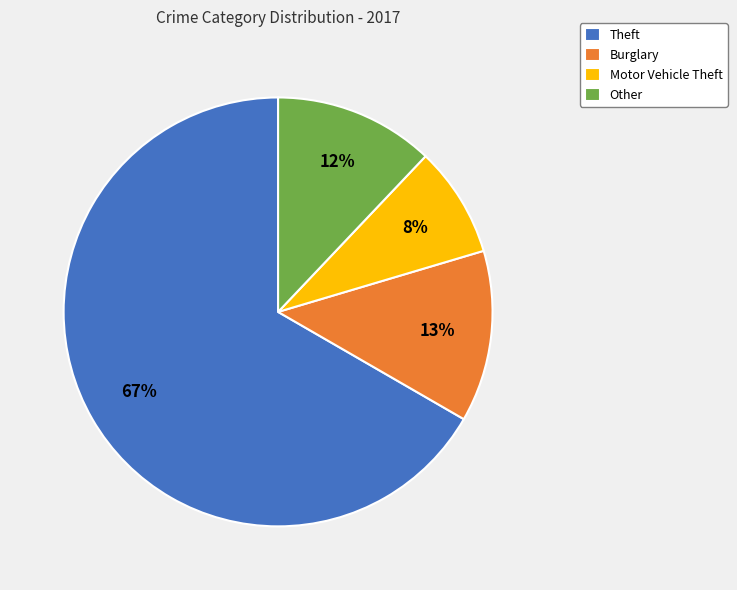

Is it true that Other is 12% of the pie?

True